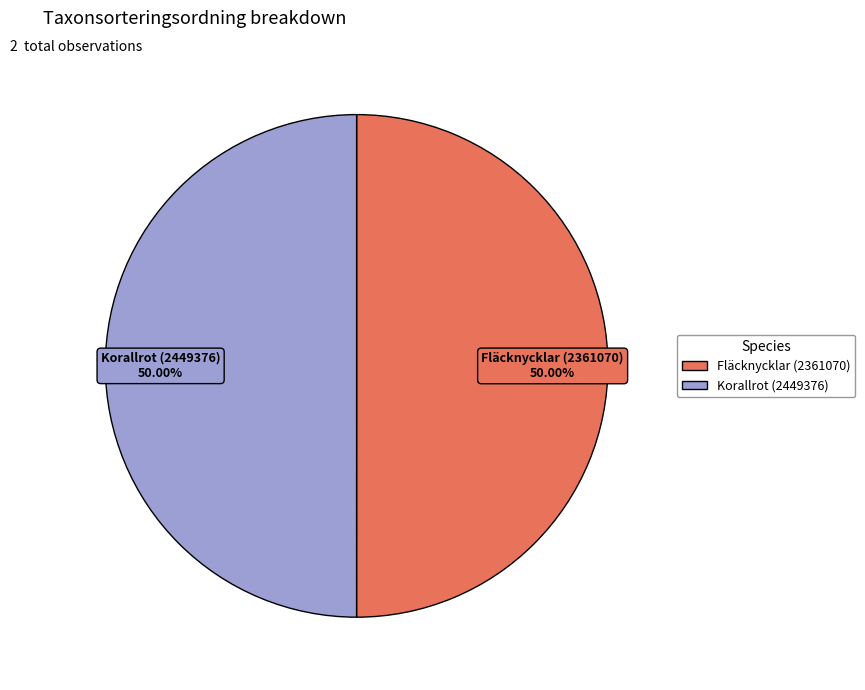

What is the ratio of the value at Korallrot (2449376) to the value at Fläcknycklar (2361070)?

1.0